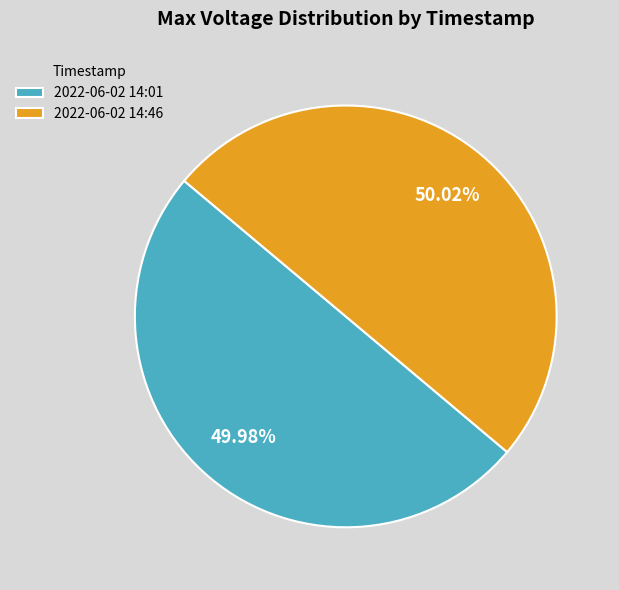

Count the number of slices in the pie.

2